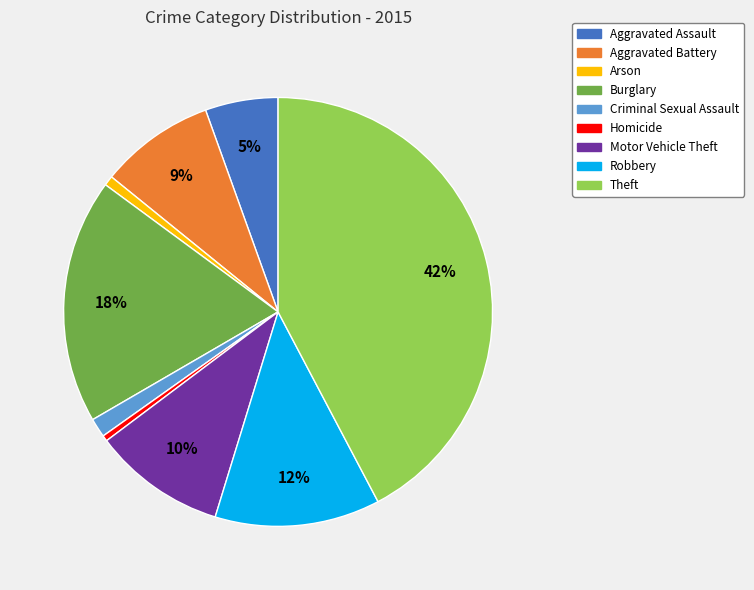

Does any single category account for the majority?

No